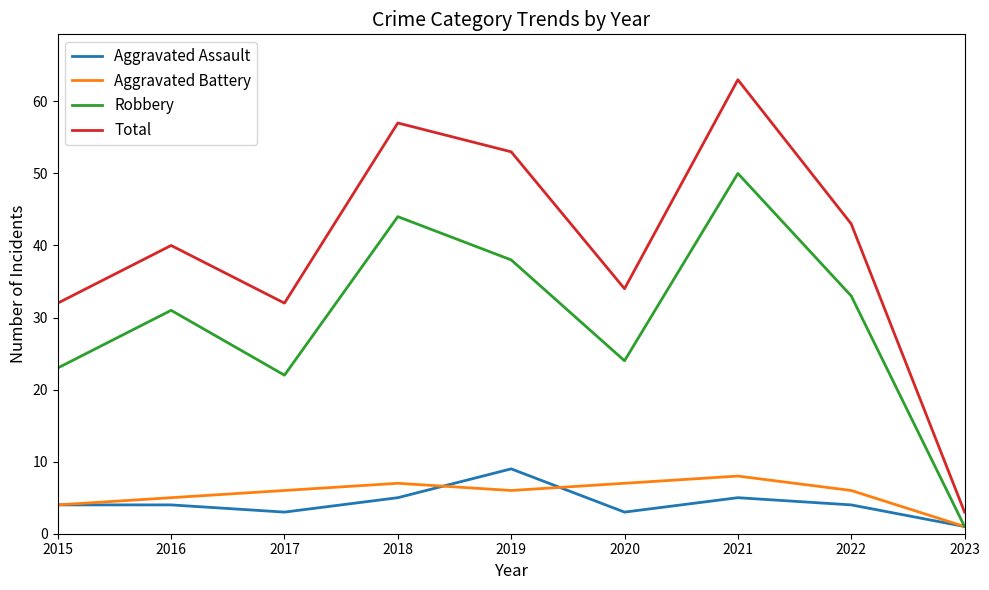

Between 2019 and 2022, which series saw the biggest shift?

Total